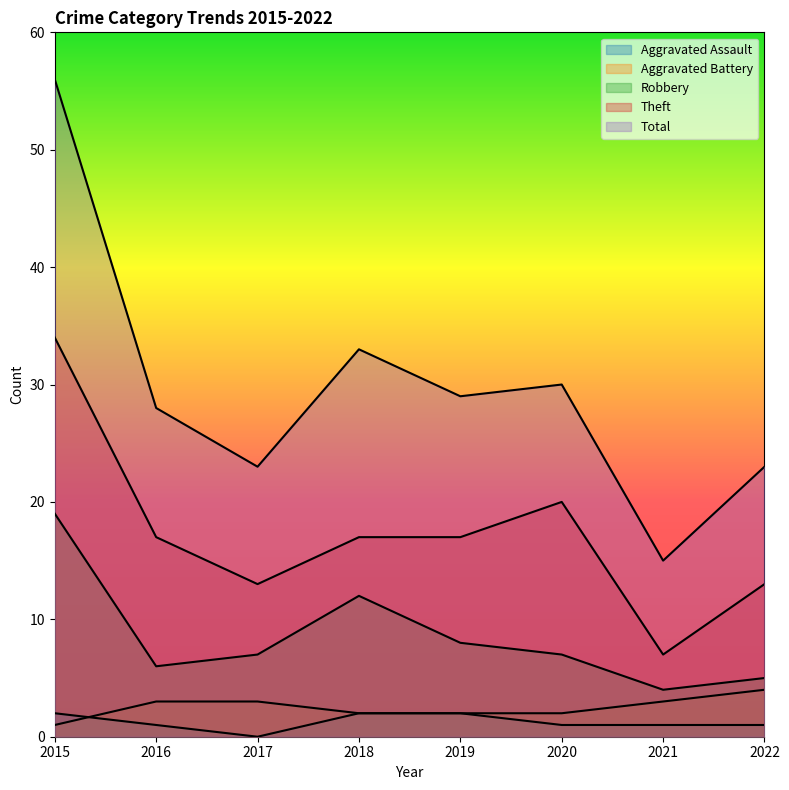

Reading left to right, list all the values displayed in this chart.

Aggravated Assault: 2015=2	2016=1	2017=0	2018=2	2019=2	2020=1	2021=1	2022=1
Aggravated Battery: 2015=1	2016=3	2017=3	2018=2	2019=2	2020=2	2021=3	2022=4
Robbery: 2015=19	2016=6	2017=7	2018=12	2019=8	2020=7	2021=4	2022=5
Theft: 2015=34	2016=17	2017=13	2018=17	2019=17	2020=20	2021=7	2022=13
Total: 2015=56	2016=28	2017=23	2018=33	2019=29	2020=30	2021=15	2022=23